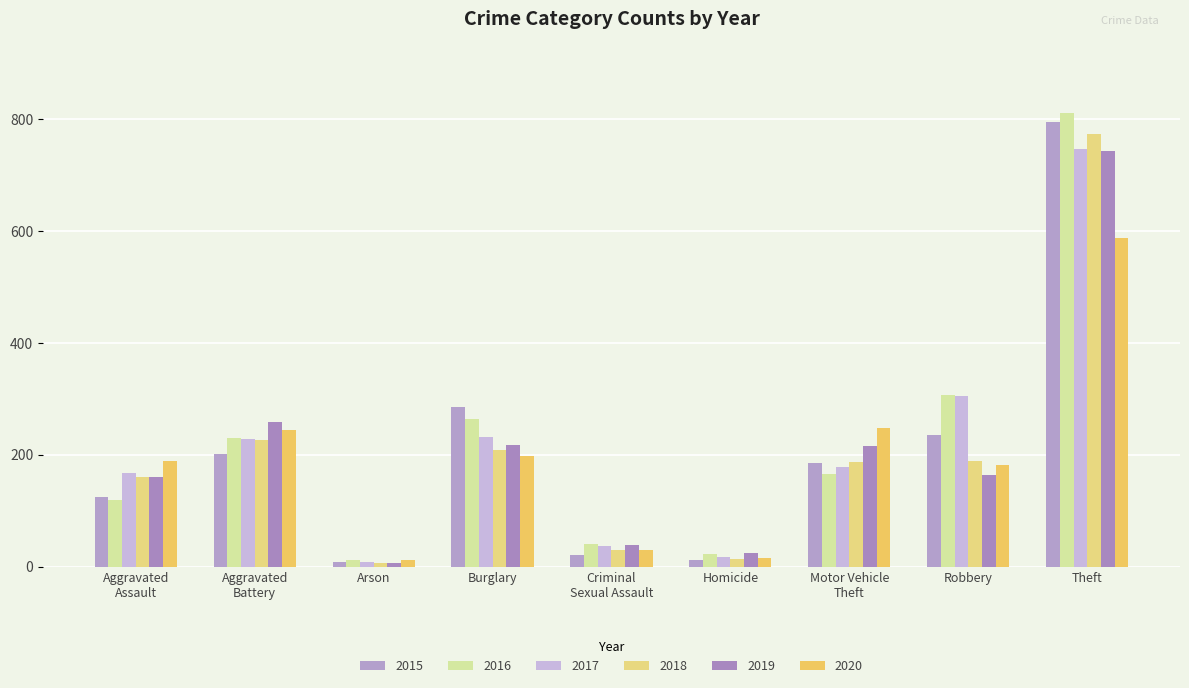

What is the difference between the maximum and minimum values in the 2018 series?

768